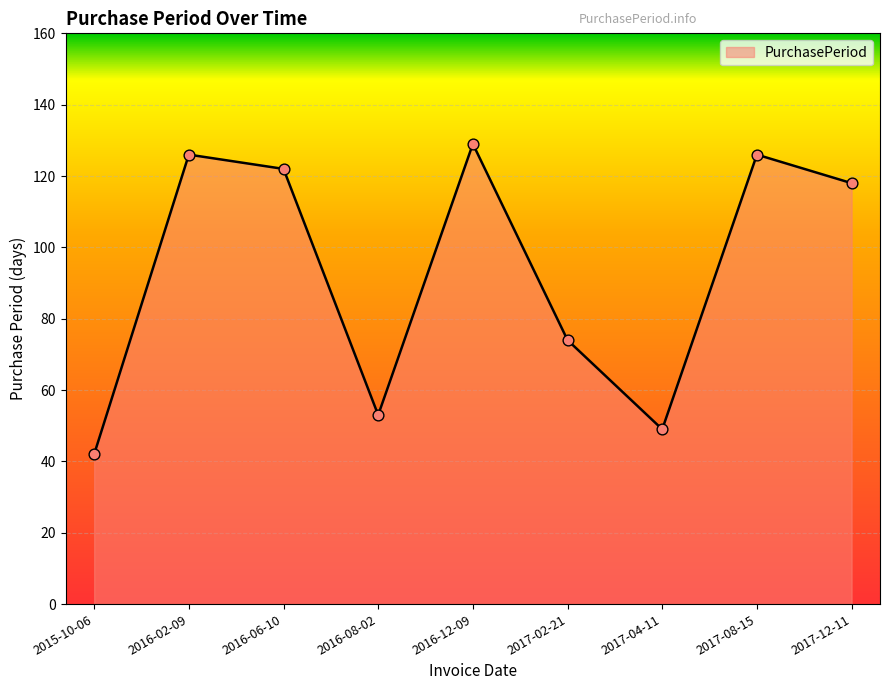

What is the change in value from 2016-06-10 to 2017-08-15?

+4